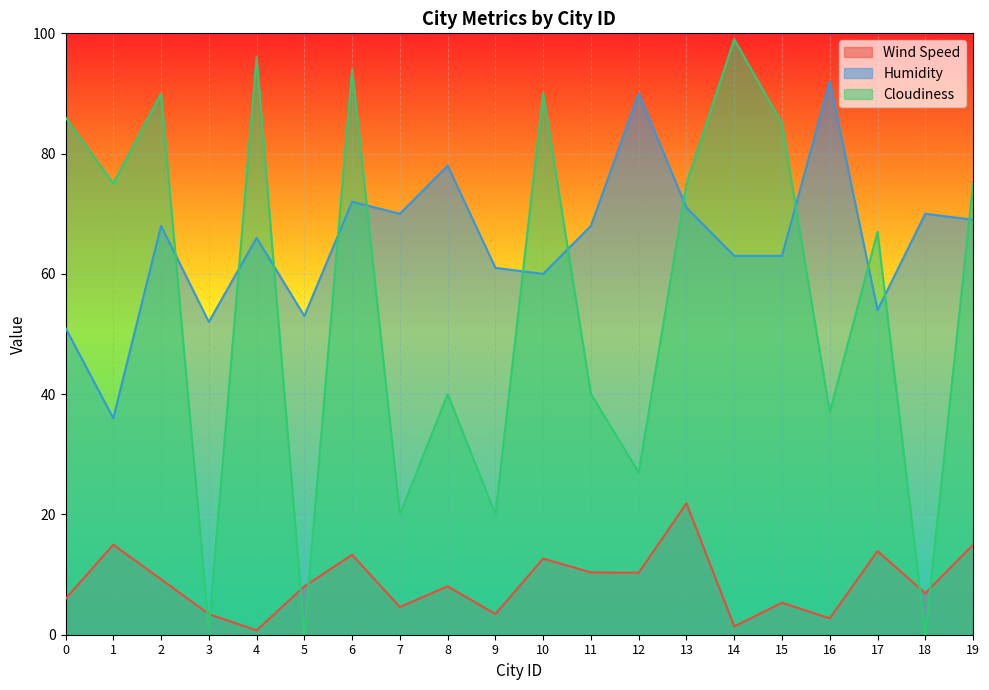

List the series in order of their overall mean, lowest first.

Wind Speed, Cloudiness, Humidity